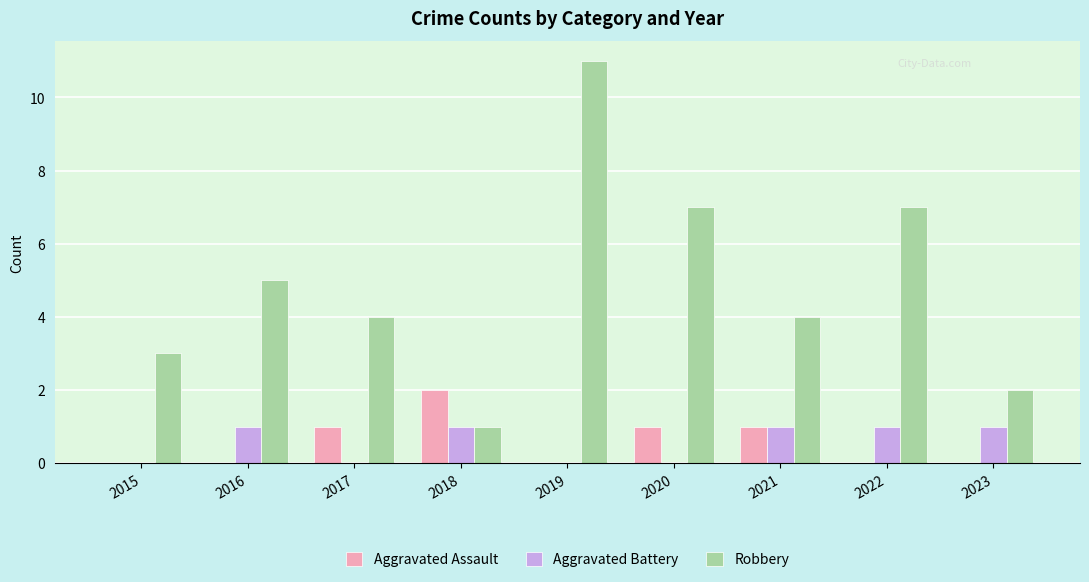

Which series has the largest total across all categories?

Robbery